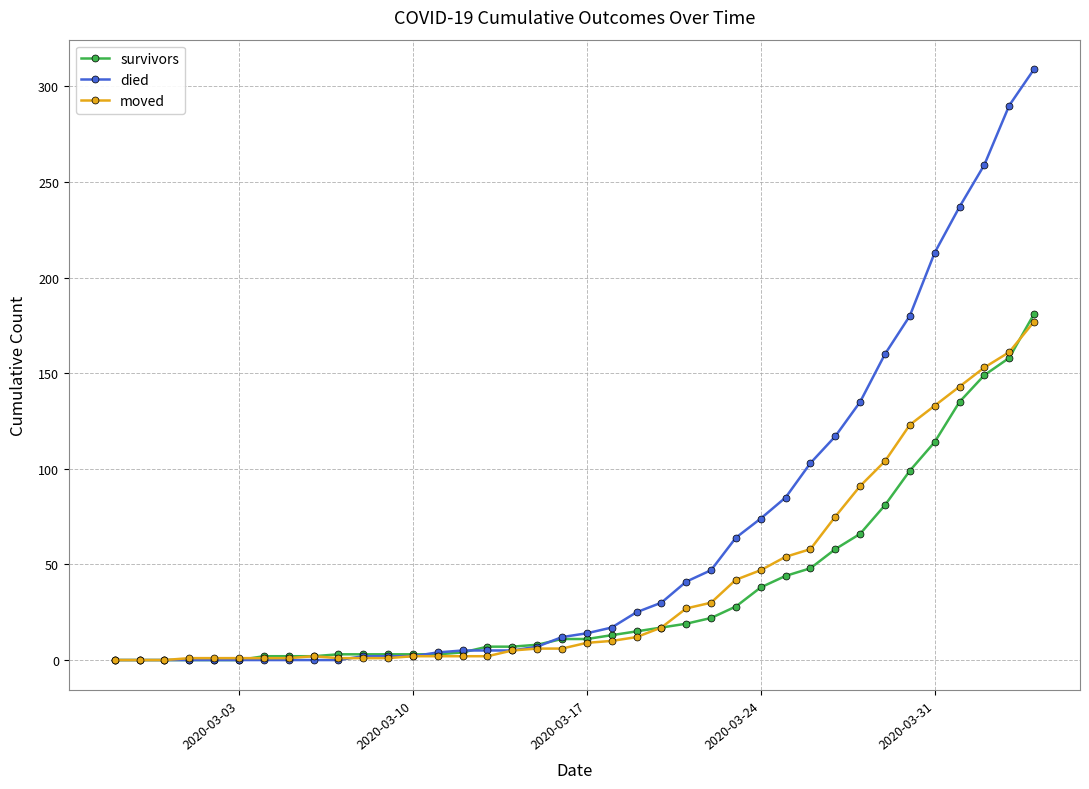

Which series has the largest total across all categories?

died